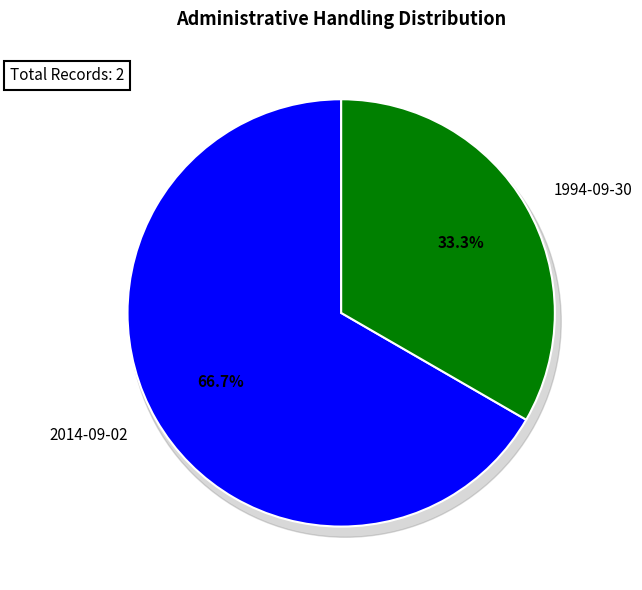

Which category has the biggest portion of the pie?

2014-09-02